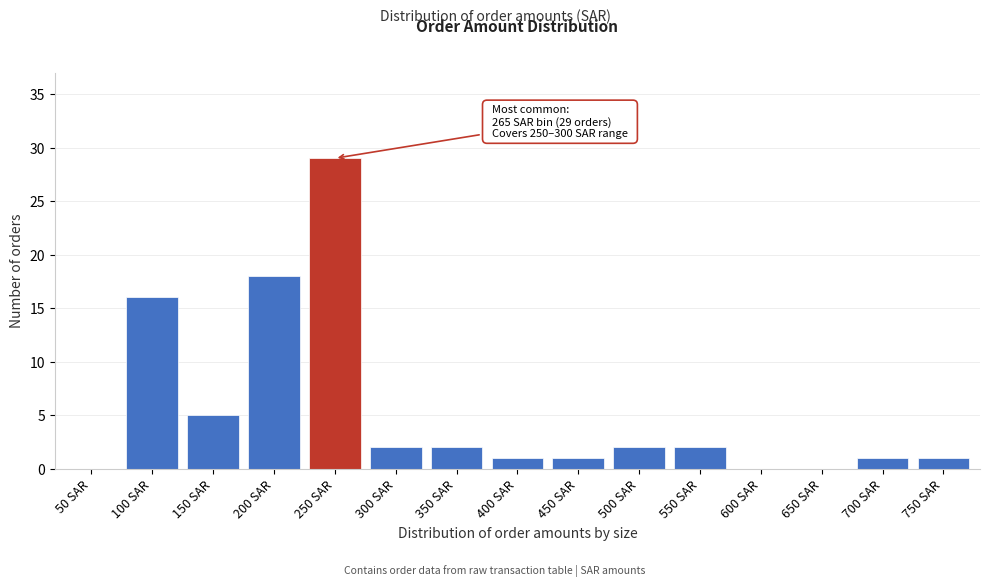

Reading left to right, transcribe all the data shown in this chart.

50 SAR=0	100 SAR=16	150 SAR=5	200 SAR=18	250 SAR=29	300 SAR=2	350 SAR=2	400 SAR=1	450 SAR=1	500 SAR=2	550 SAR=2	600 SAR=0	650 SAR=0	700 SAR=1	750 SAR=1